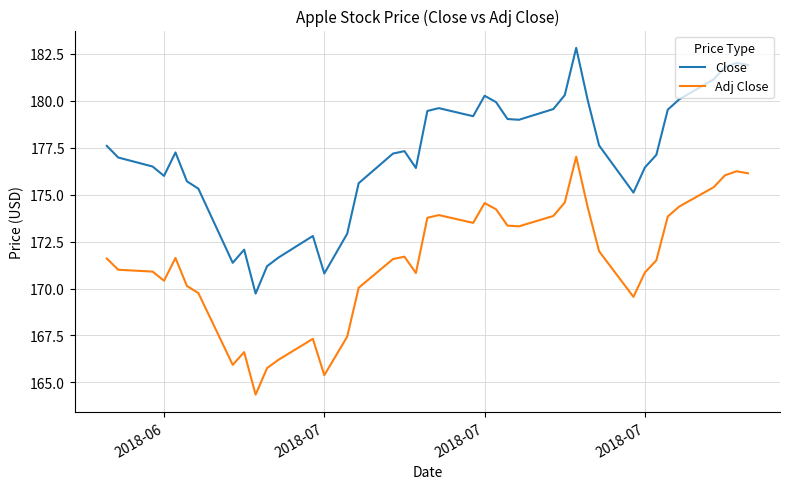

True or false: Close and Adj Close intersect in this chart.

False